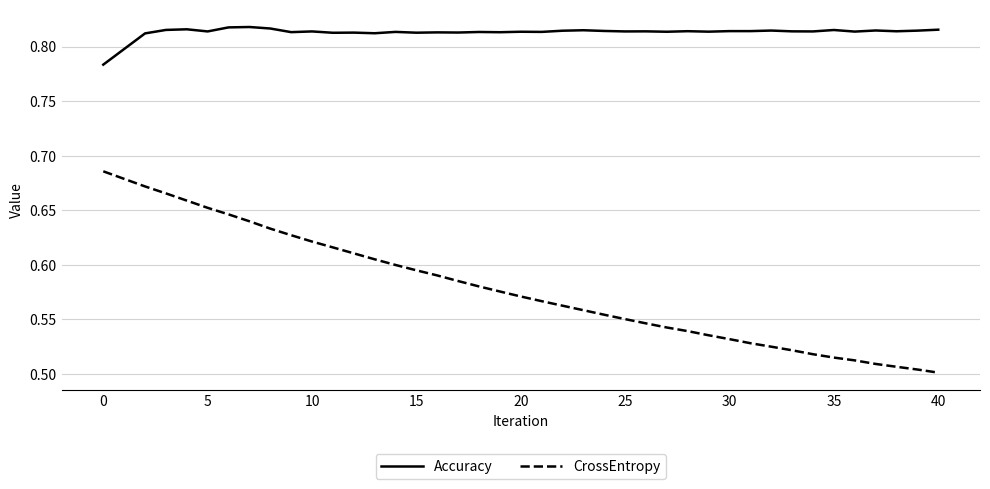

Does the chart display data point markers on the line(s)?

No